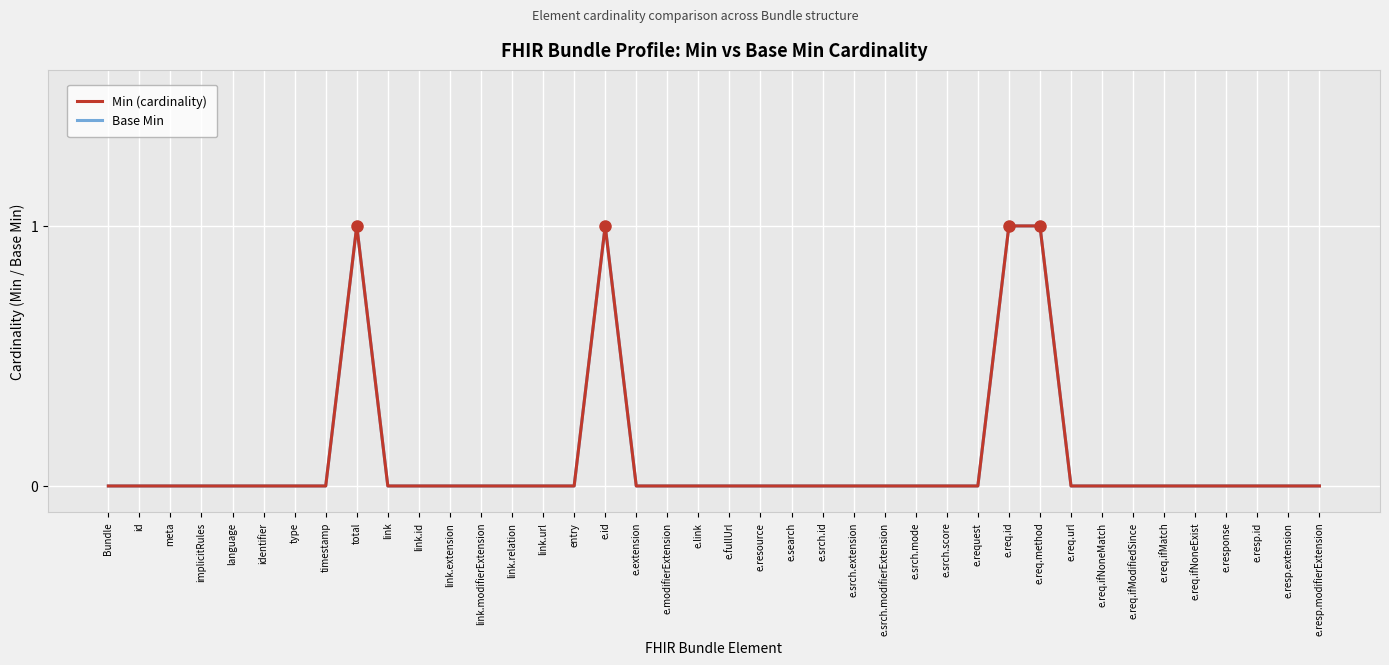

Does the chart have visible grid lines?

Yes